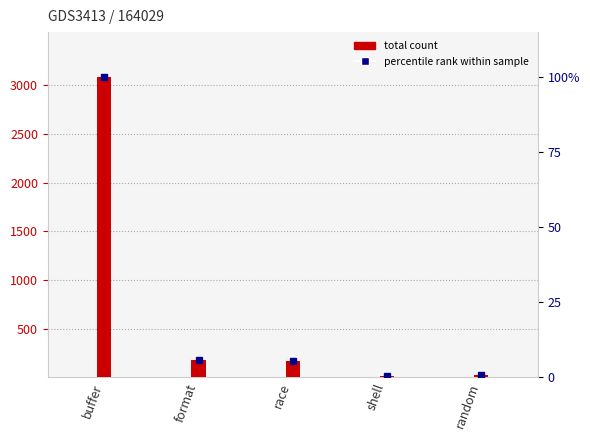

How many data points are less than 171?

2